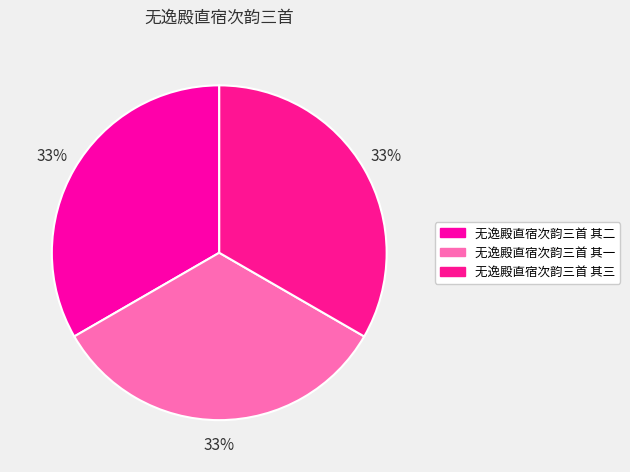

Is there any slice that represents more than half of the pie?

No